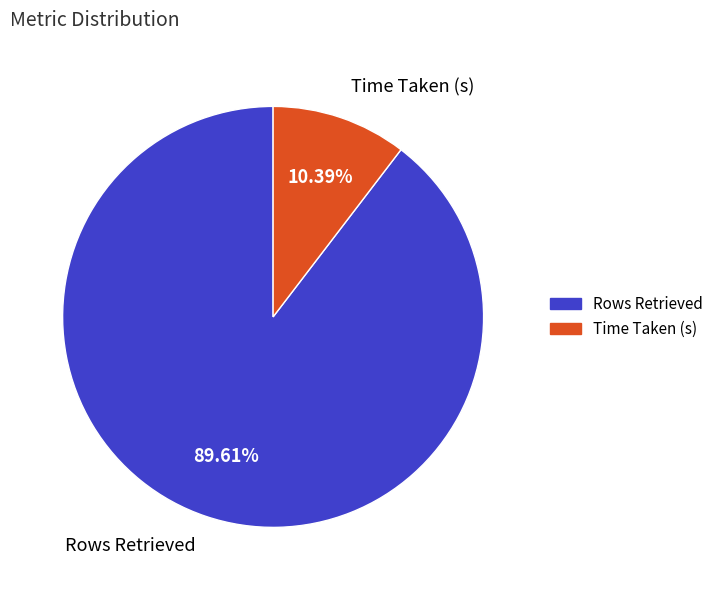

Which category has the biggest portion of the pie?

Rows Retrieved